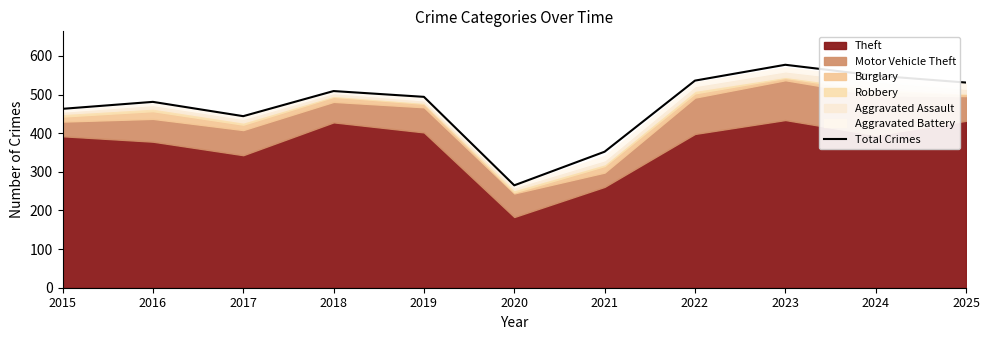

Reading left to right, transcribe all the data shown in this chart.

463	481	444	509	494	265	352	536	577	549	531